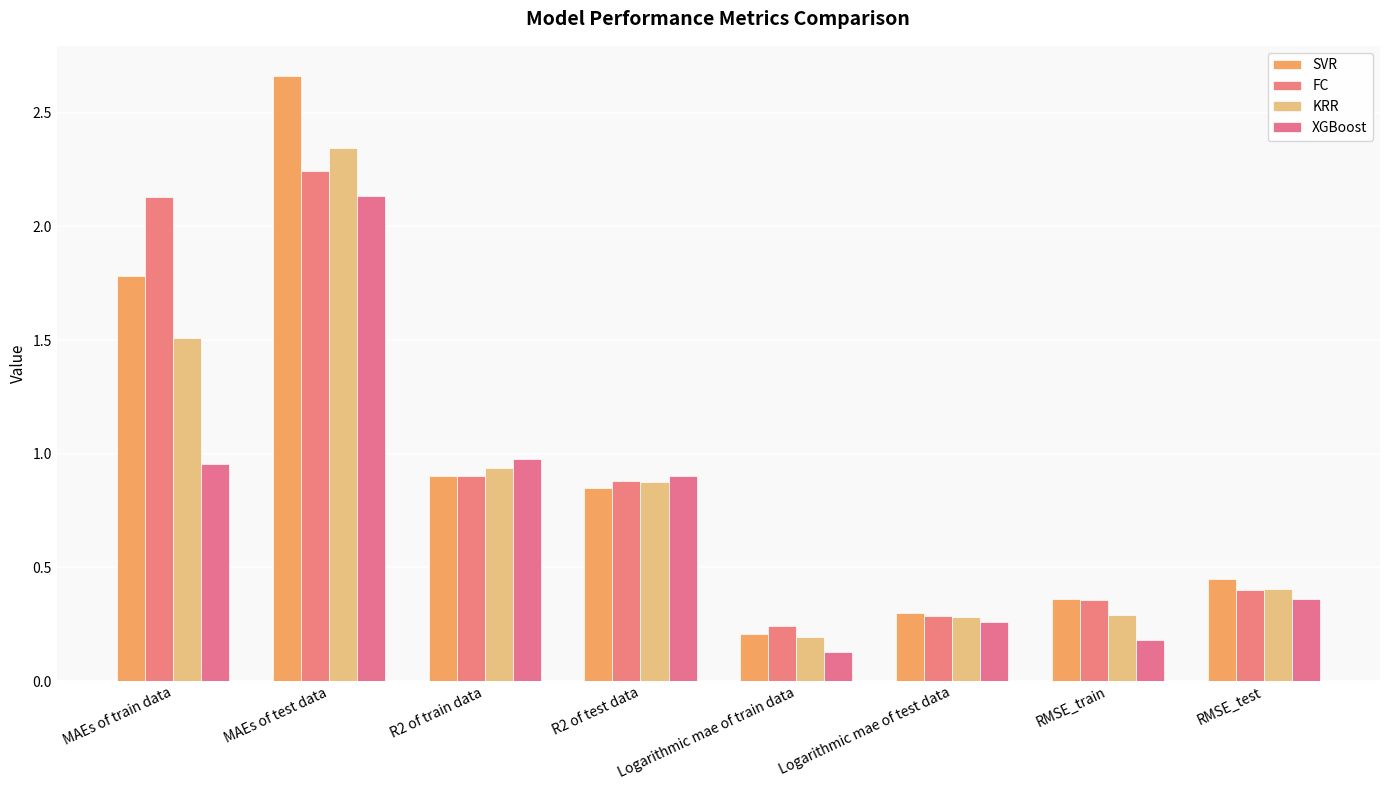

What is the label of the 8th bar from the right?

MAEs of train data